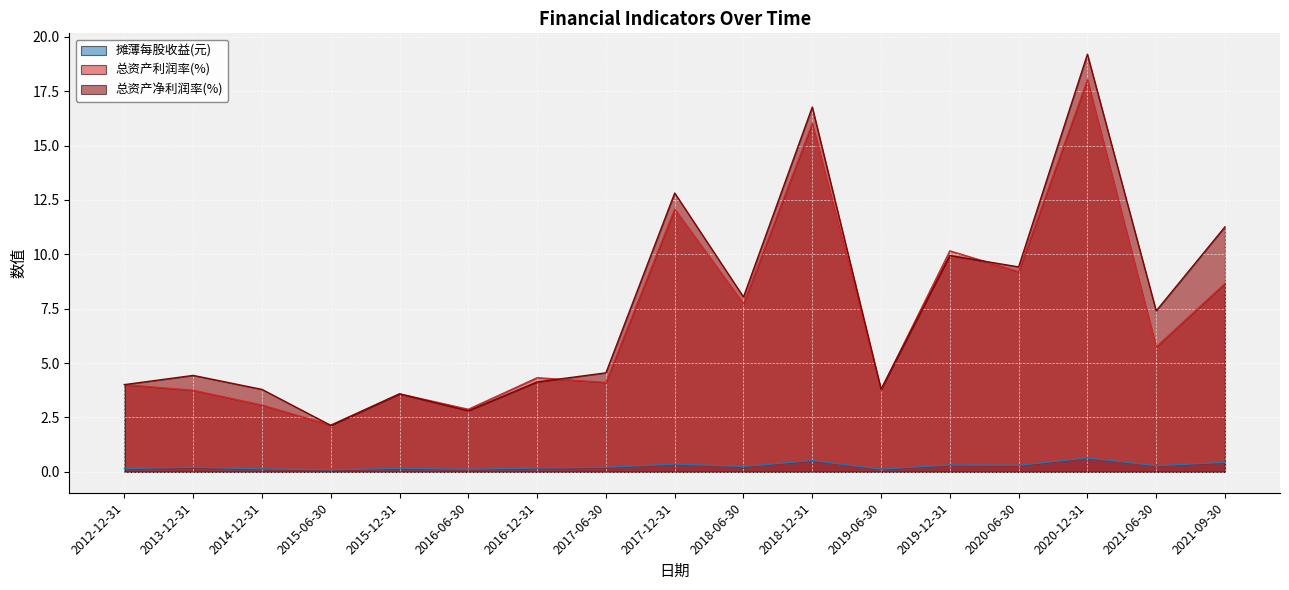

What is the sum of all 摊薄每股收益(元) values?

4.5